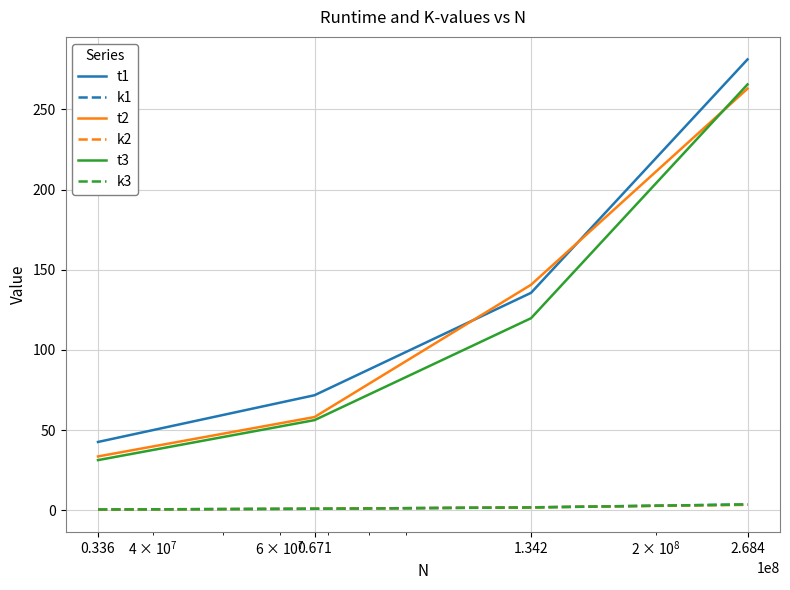

Which series has the widest spread of values?

t1